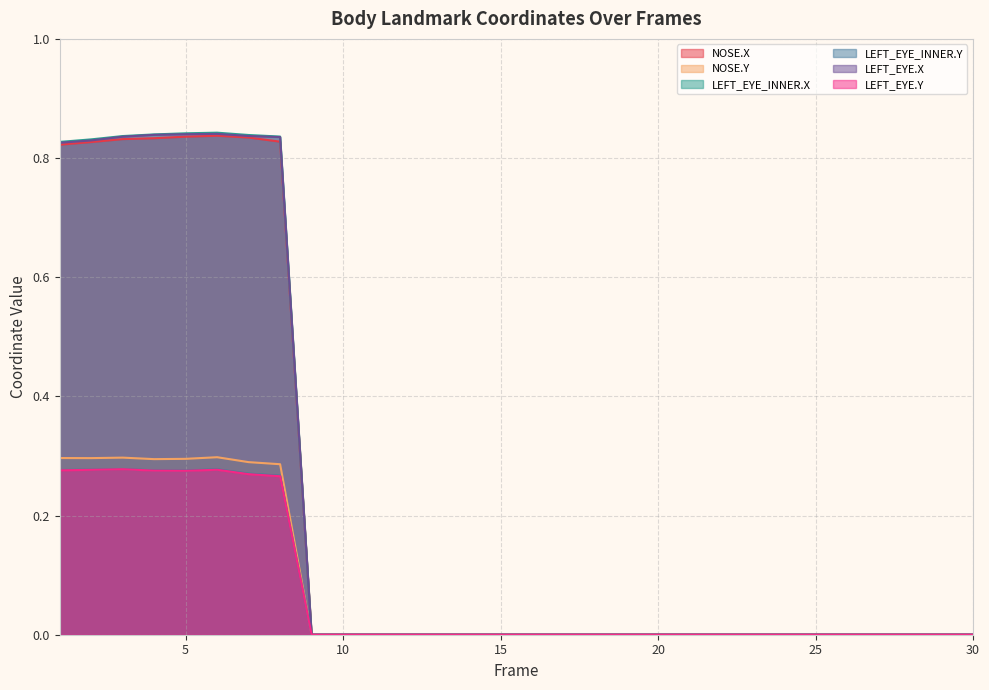

At how many categories does at least one series exceed 0?

8